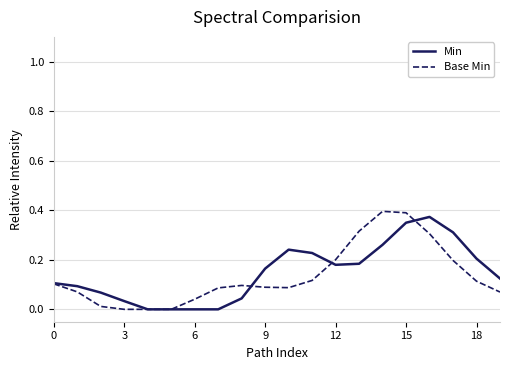

What is the maximum value for Min?

0.4